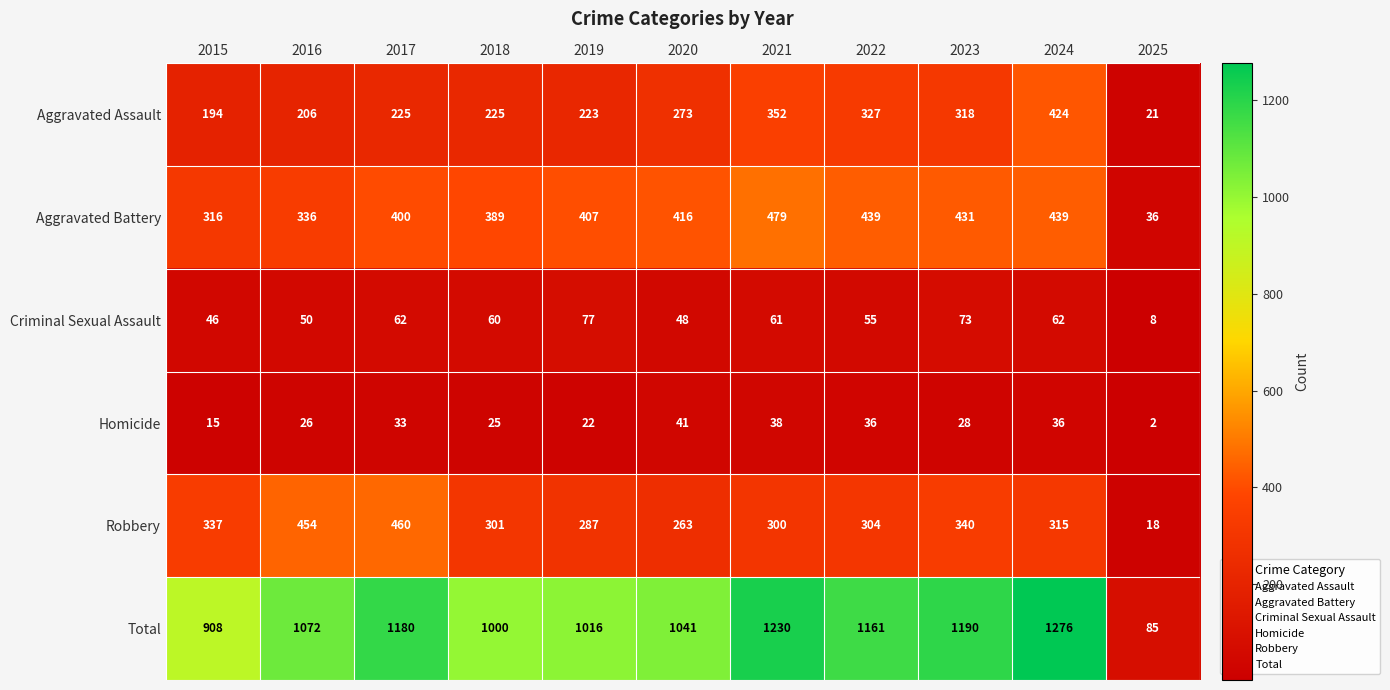

At which category does the chart reach its peak across all series?

2024